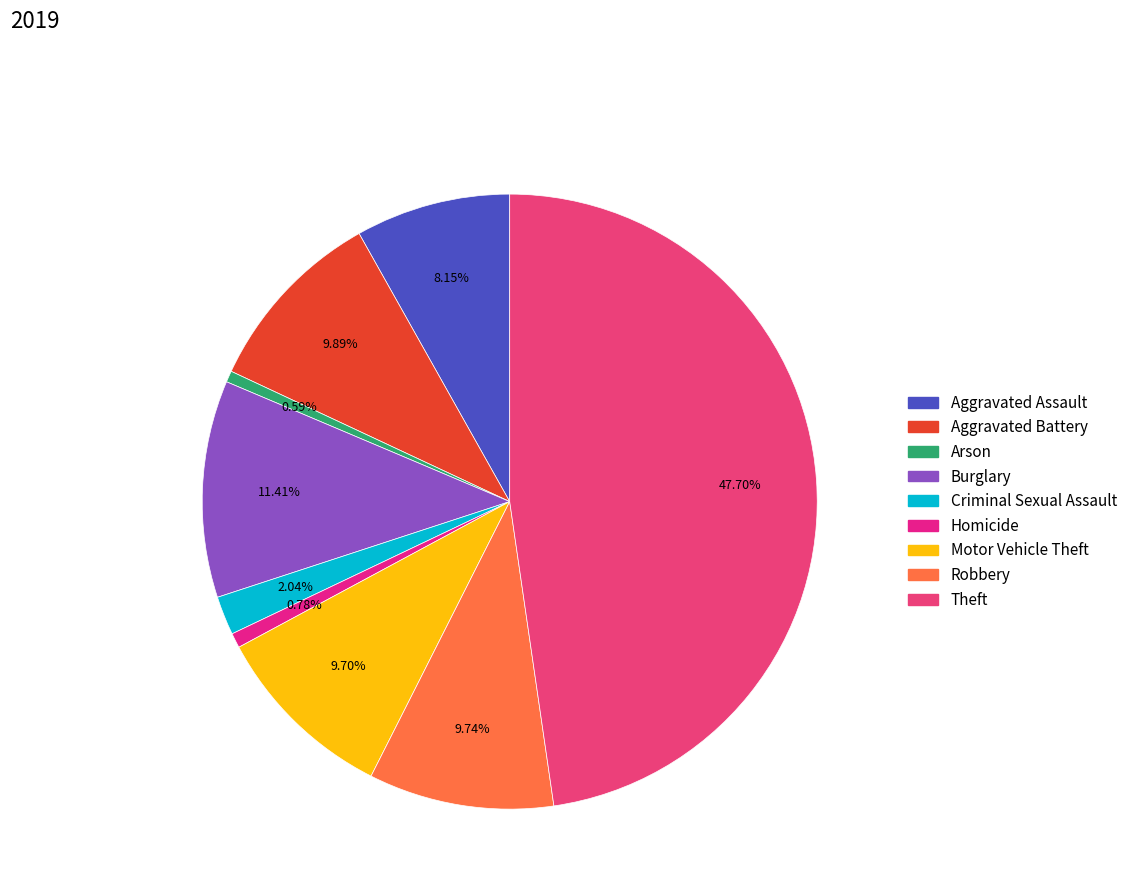

What percentage is the Aggravated Assault slice, to the nearest percent?

8%